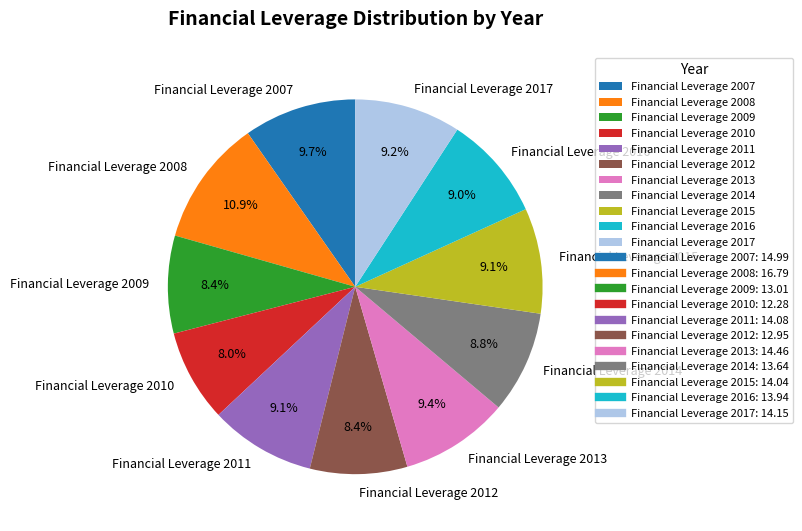

Count the number of slices in the pie.

11